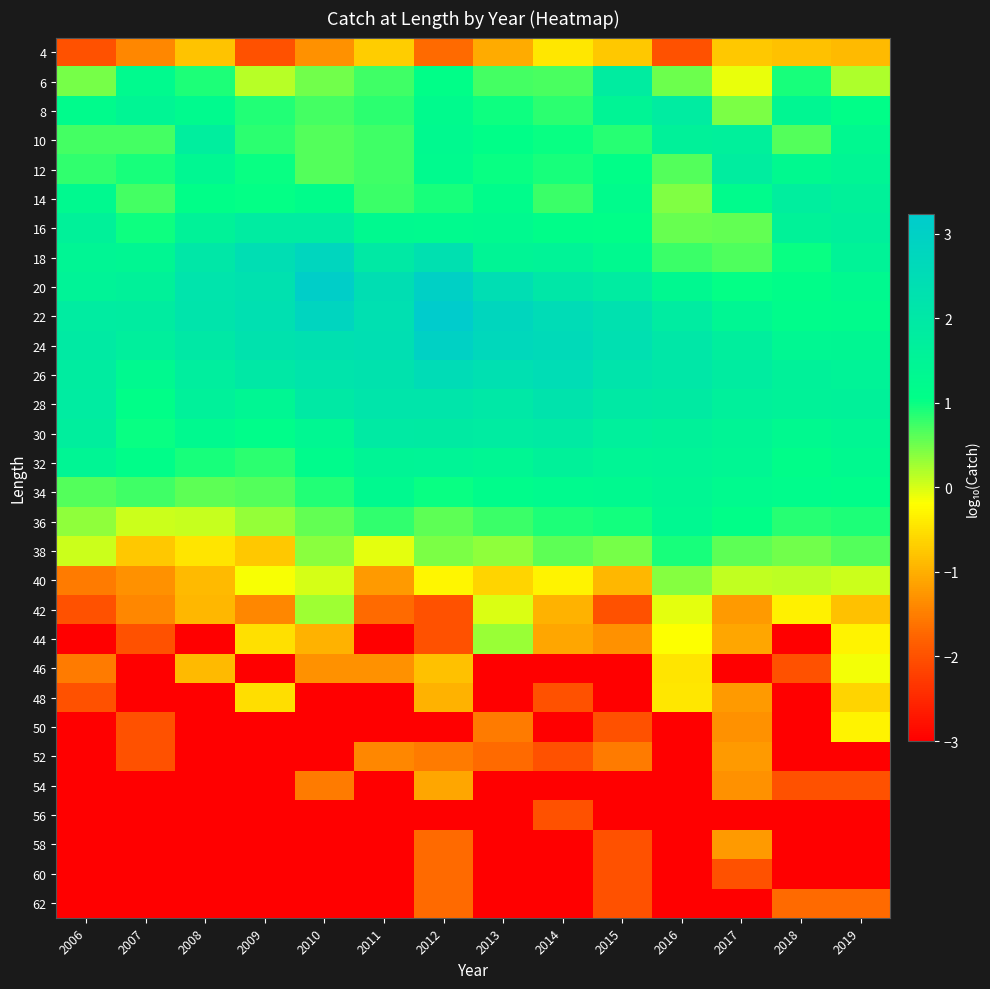

What is the smallest value displayed?

-3.0